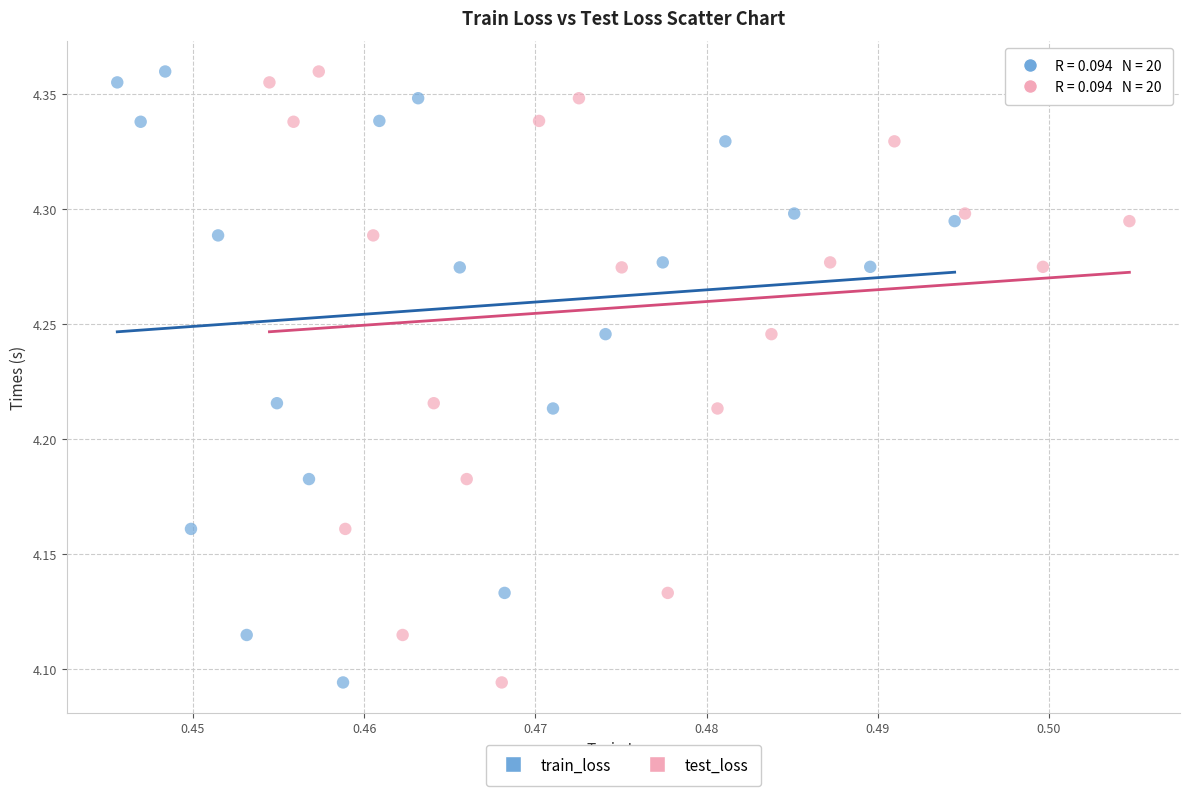

What are all the series names shown in the legend?

train_loss, test_loss